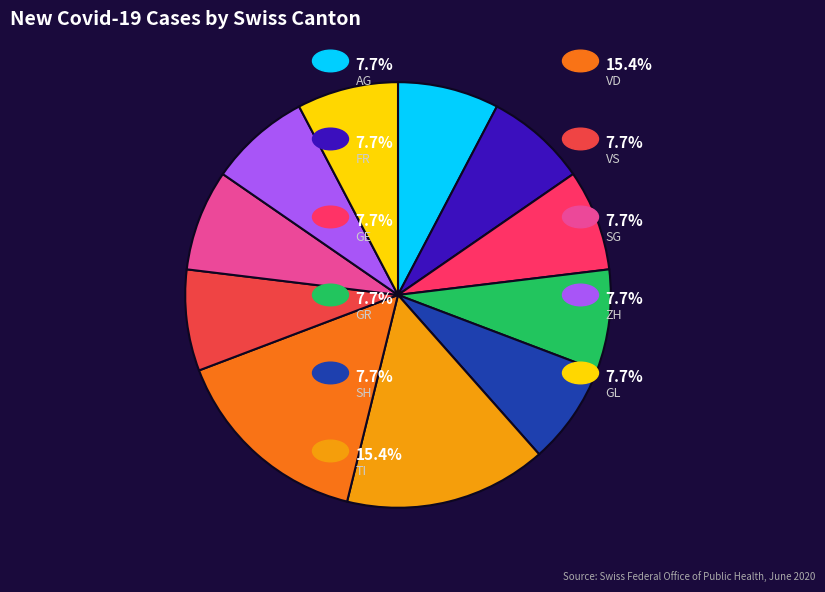

Is there a majority slice in this chart?

No